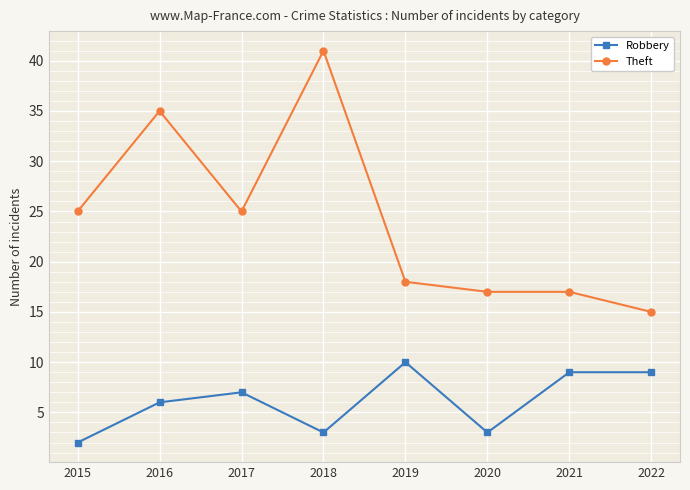

How many values in the Theft series are below 25?

4